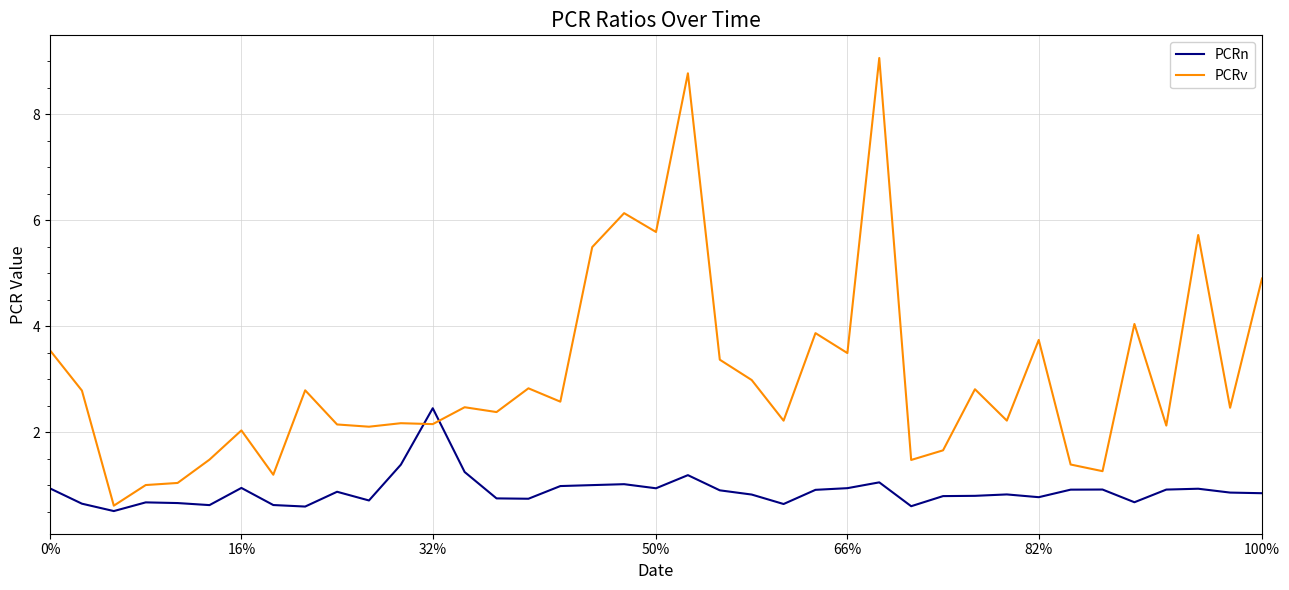

Which series has the widest spread of values?

PCRv